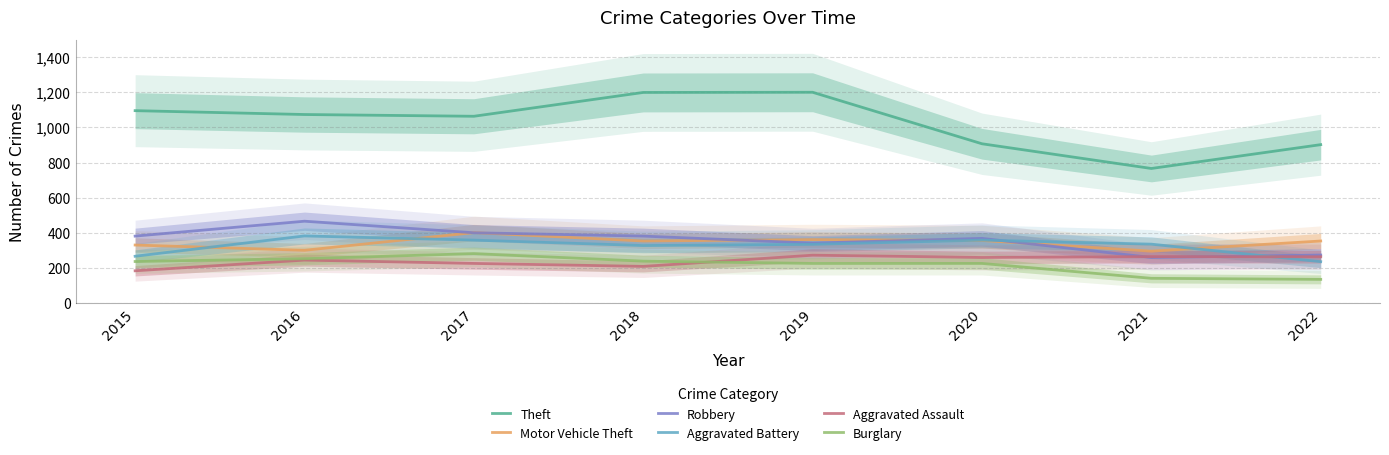

What is the value of the Aggravated Battery point at the 3rd from the left?

357